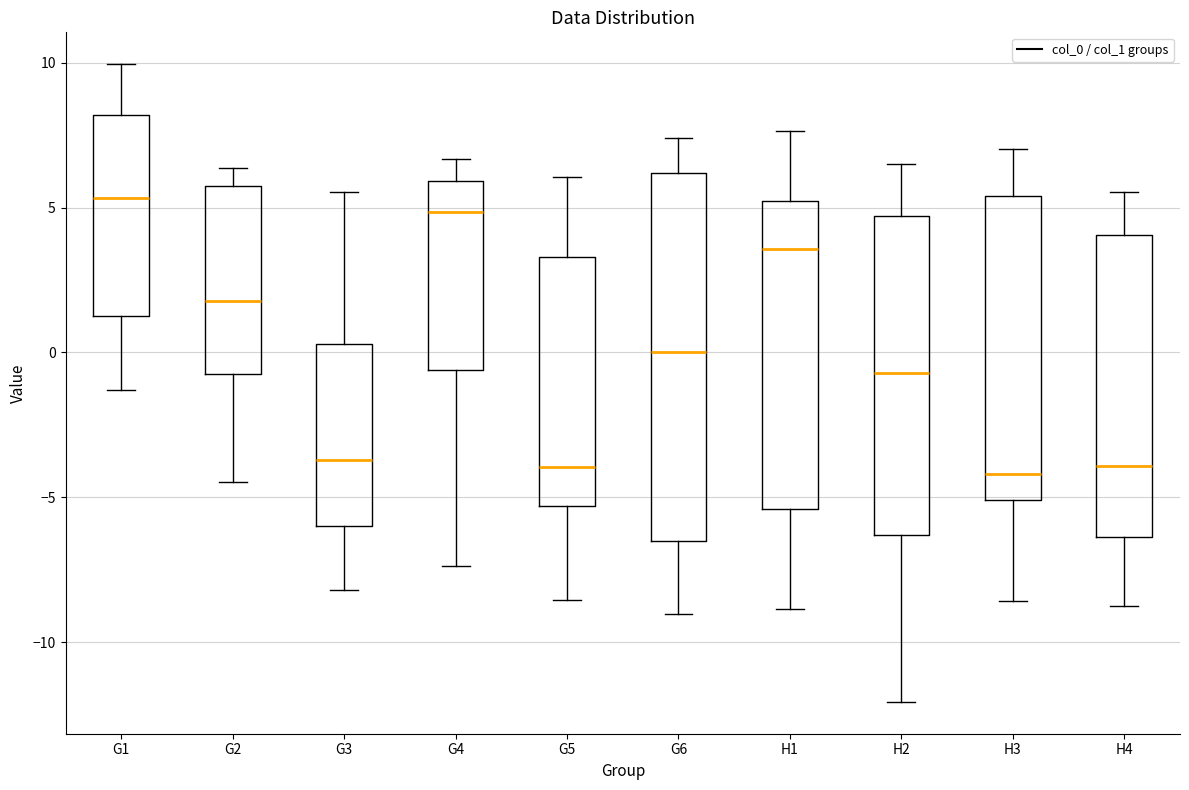

Where is the lower edge of the box for H3 on the y-axis? The values are not printed on the chart, so give them approximately, as read against the axis.

-5.0